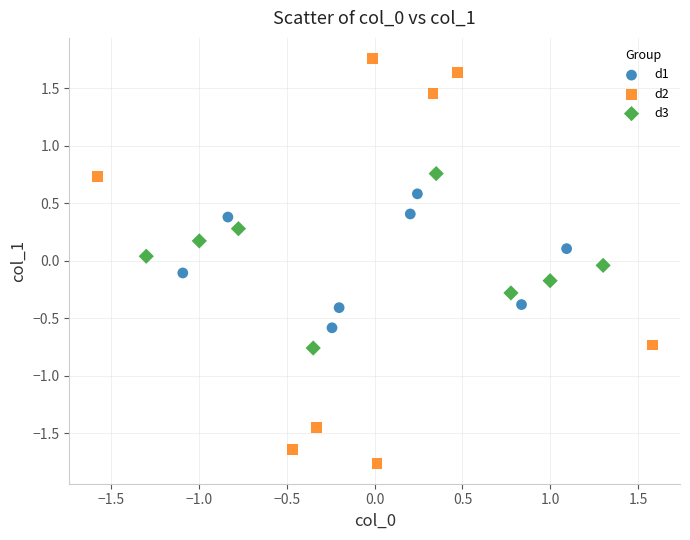

Which series contains the highest Y value?

d2